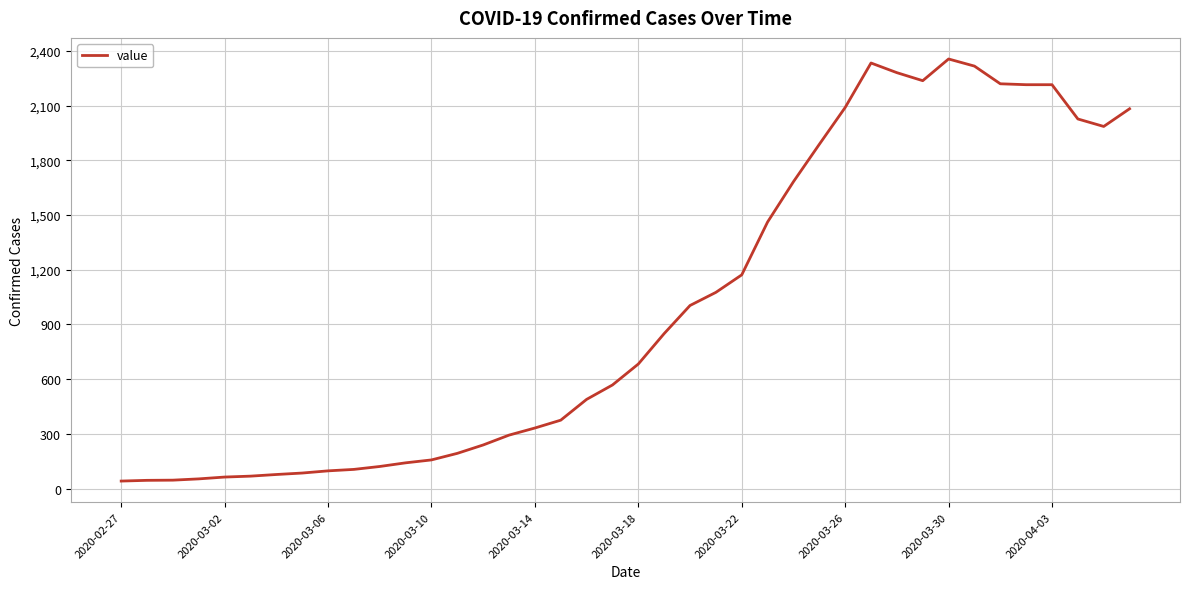

What is the difference between the maximum and minimum values?

2315